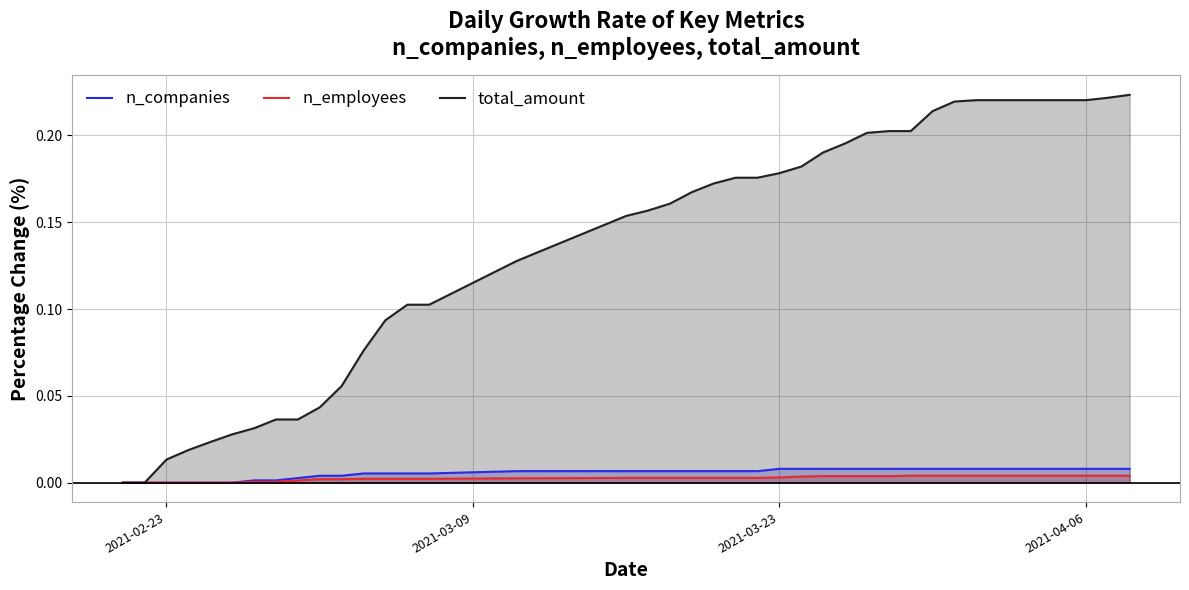

Which series has the largest range (max minus min)?

total_amount